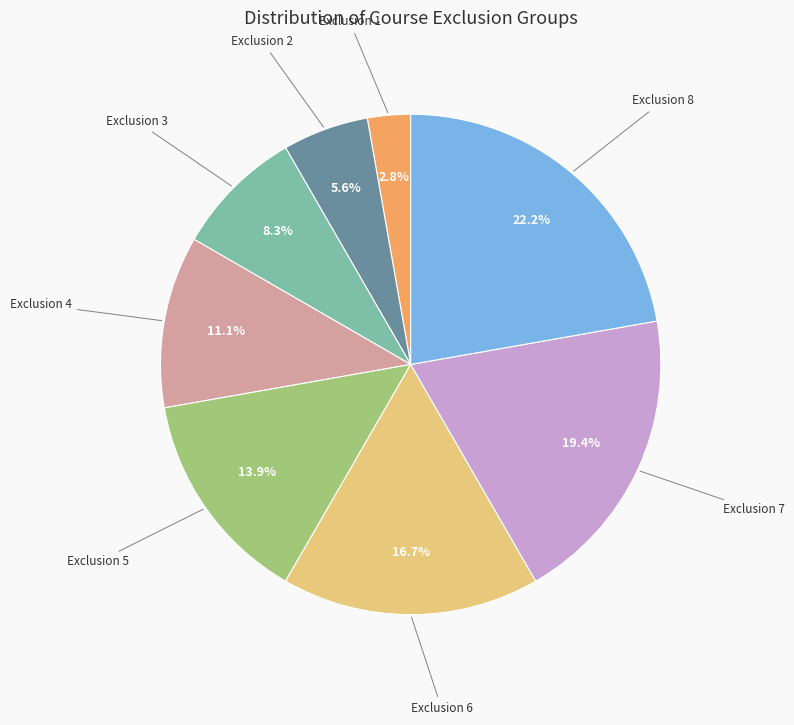

To the nearest percent, what is the difference between the largest and smallest slice percentages?

19%